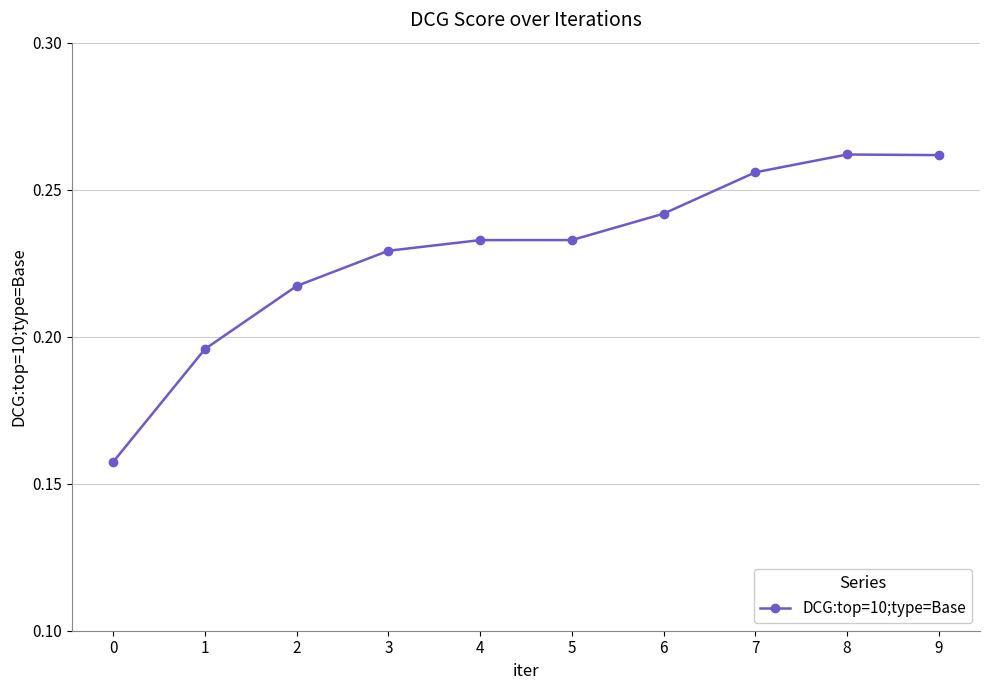

The chart shows a value of 0.1 at 5. True or false?

False